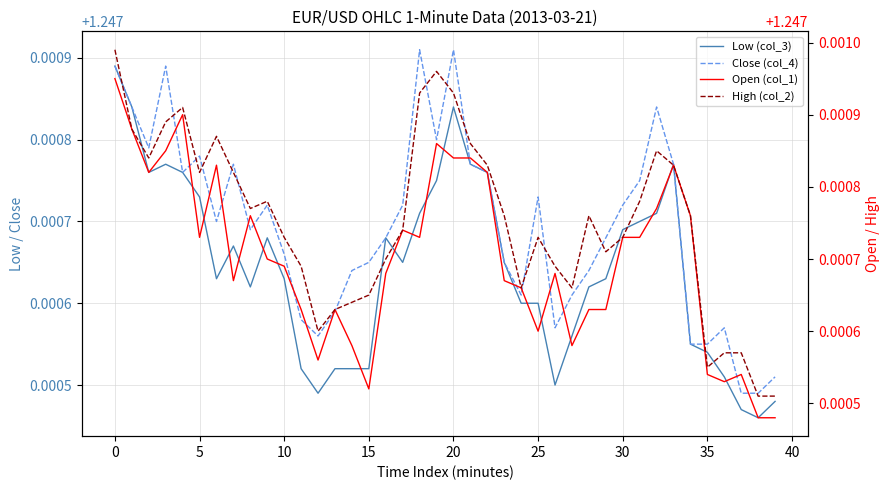

Rank the series at 16 from lowest to highest value.

Low (col_3), Close (col_4), Open (col_1), High (col_2)